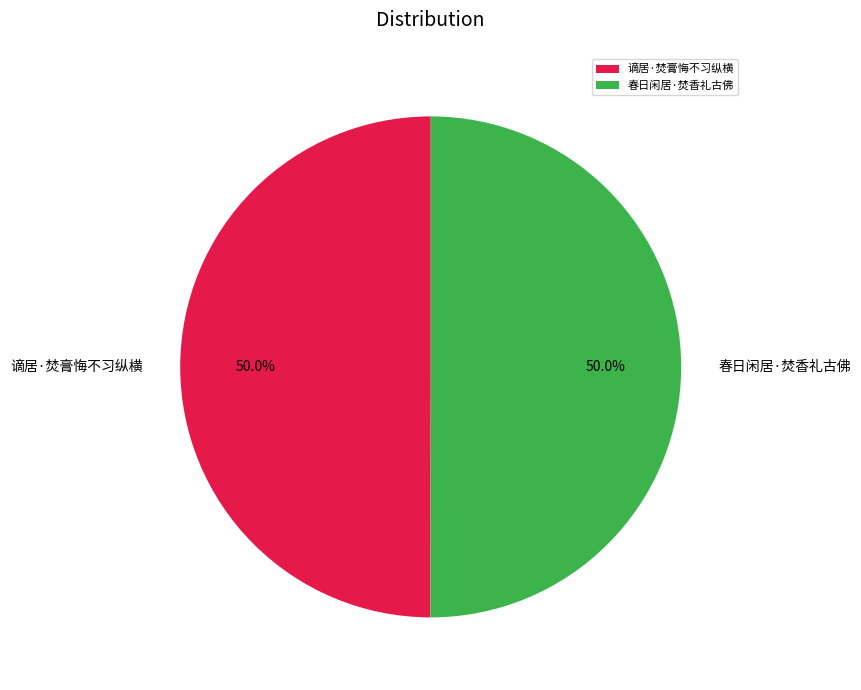

Is the sum of 谪居·焚膏悔不习纵横 and 春日闲居·焚香礼古佛 greater than half?

Yes